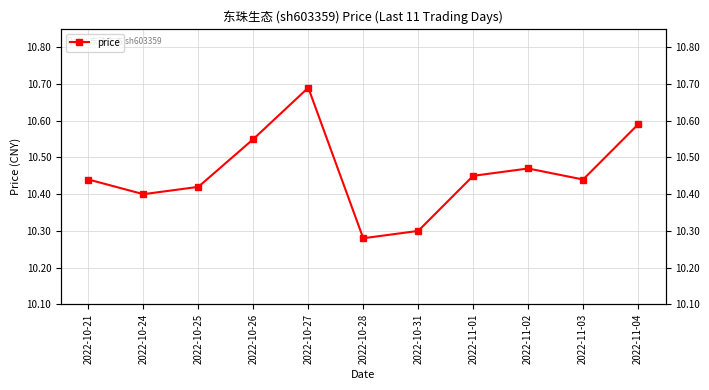

What is the minimum value shown in the chart?

10.3